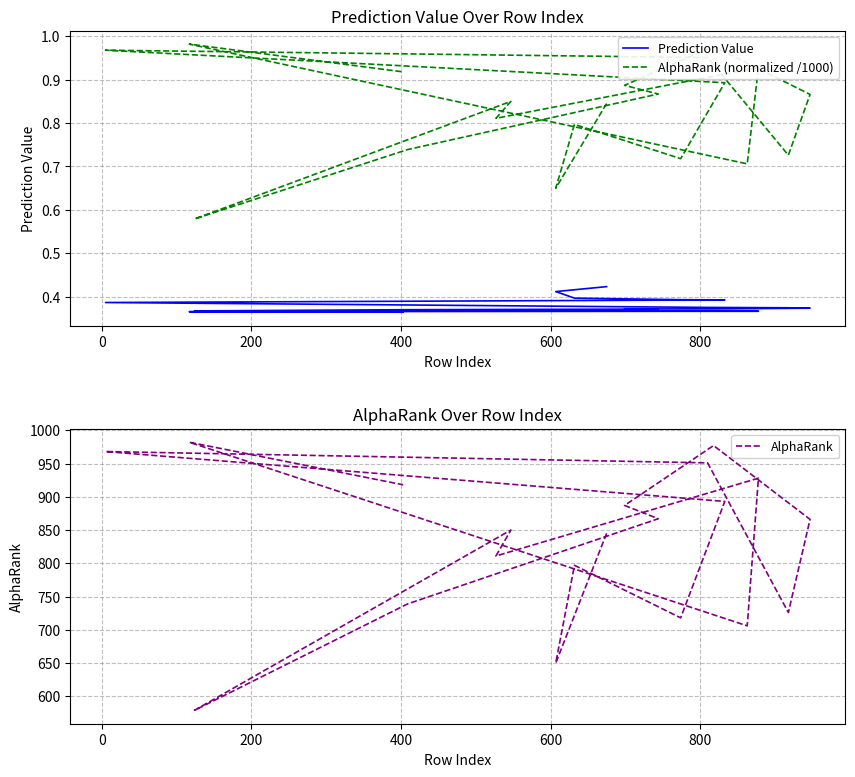

What is the highest value of the Prediction Value series?

0.4